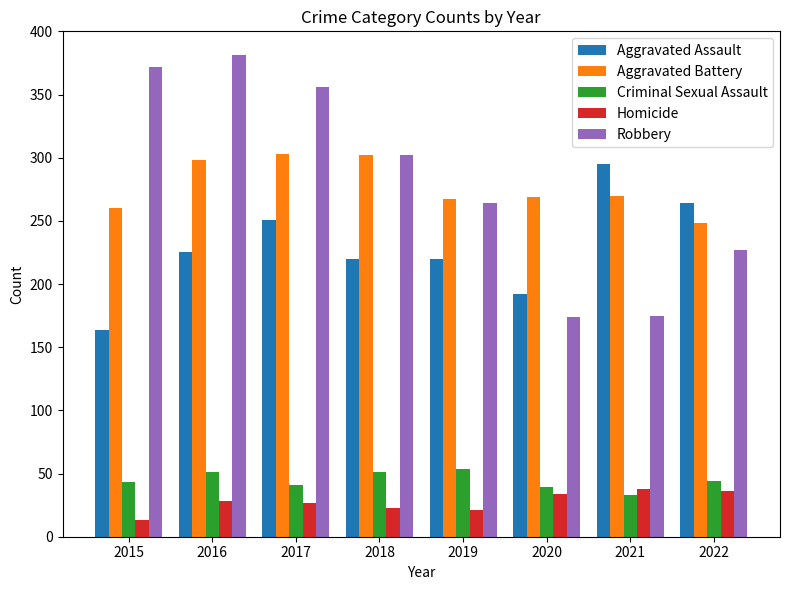

What is the value of the Aggravated Battery bar at the 2nd from the left?

298